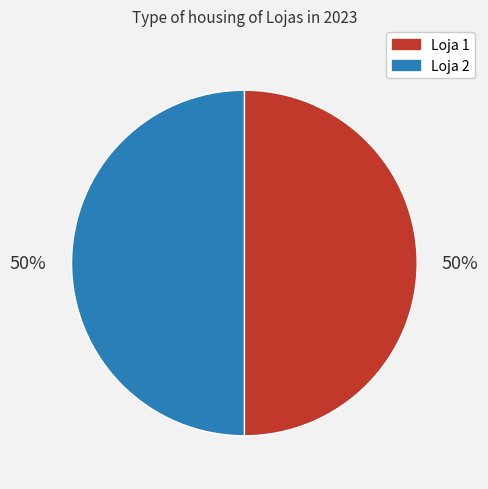

Combined, do Loja 1 and Loja 2 account for over 50%?

Yes